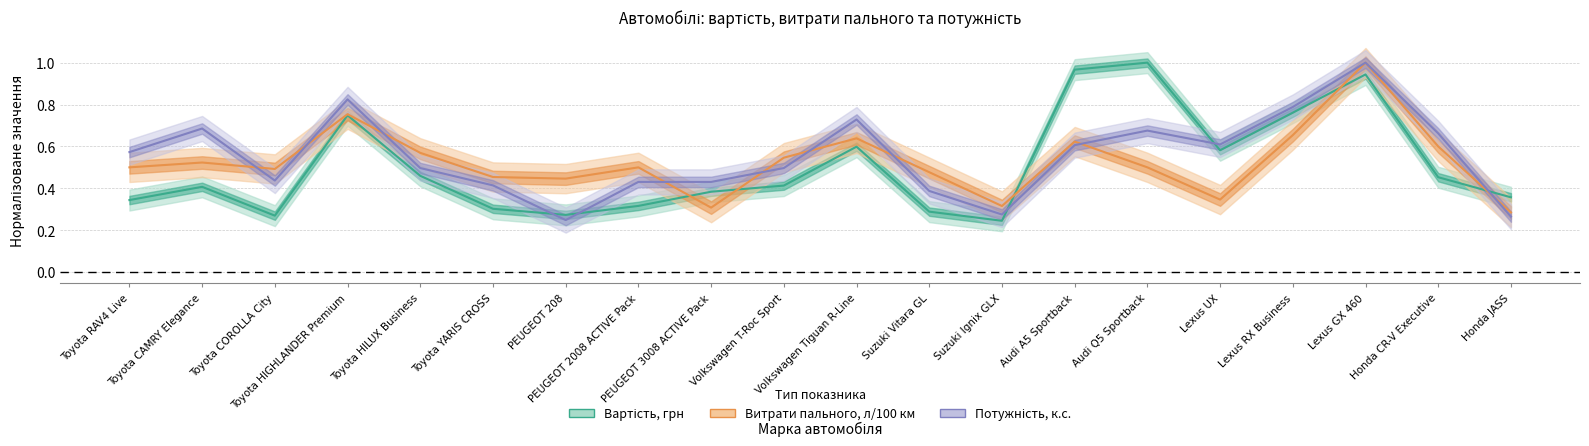

Is the value of Потужність, к.с. at Suzuki Ignix GLX greater than the value of Вартість, грн at Honda JASS?

No